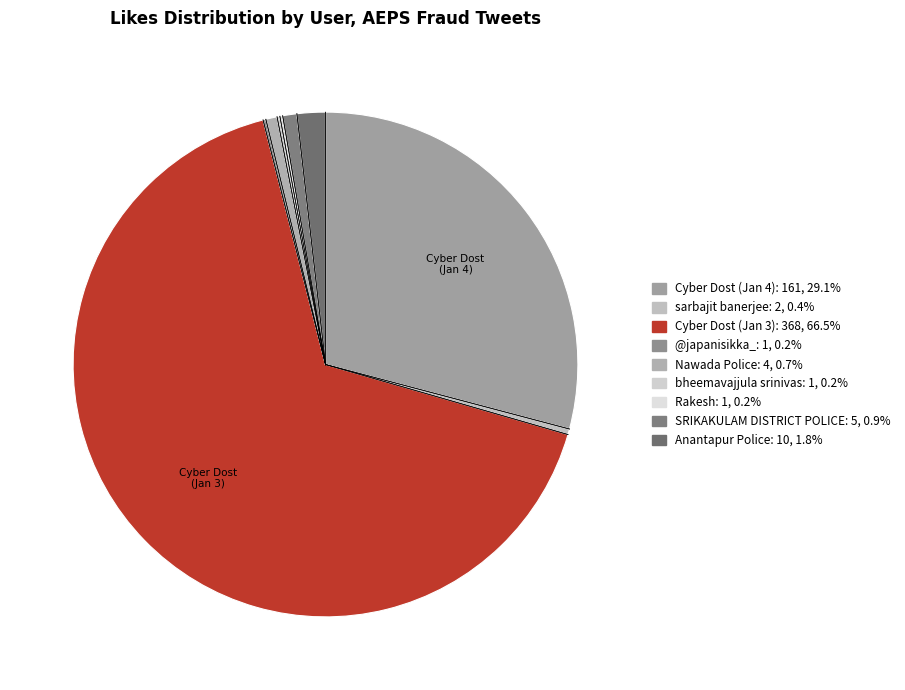

To the nearest percent, what is the difference between the Anantapur Police and bheemavajjula srinivas slice percentages?

2%